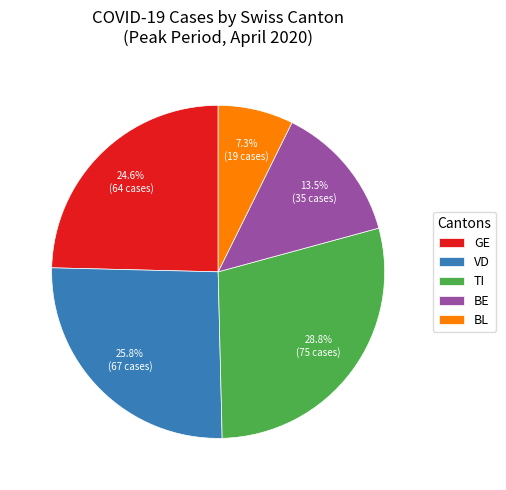

What percentage is NOT represented by VD?

74.2%